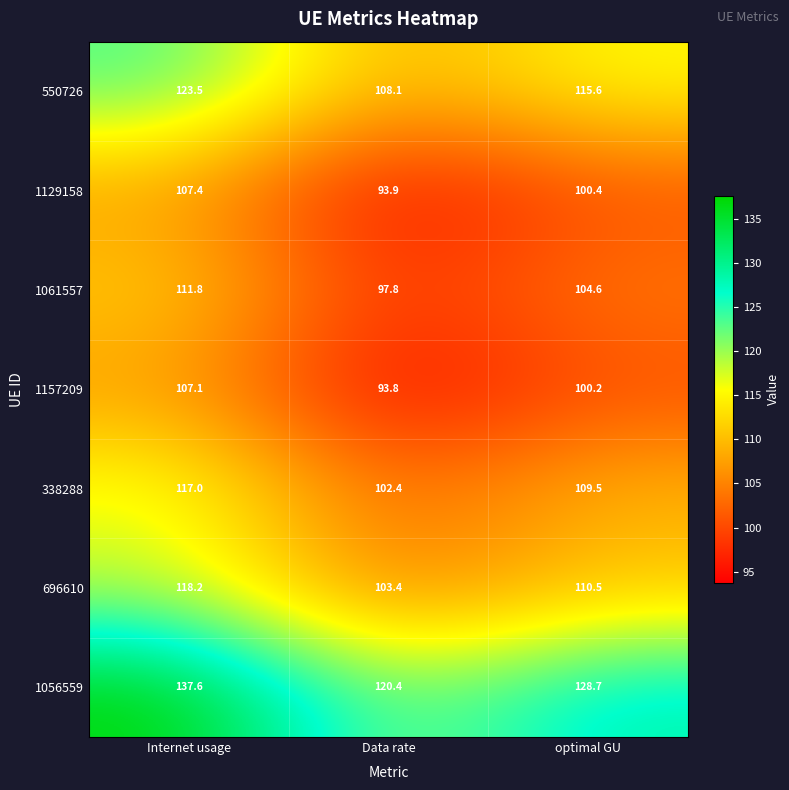

Reading left to right, transcribe all the data shown in this chart.

550726: 123.5	108.1	115.6
1129158: 107.4	93.9	100.4
1061557: 111.8	97.8	104.6
1157209: 107.1	93.8	100.2
338288: 117.0	102.4	109.5
696610: 118.2	103.4	110.5
1056559: 137.6	120.4	128.7